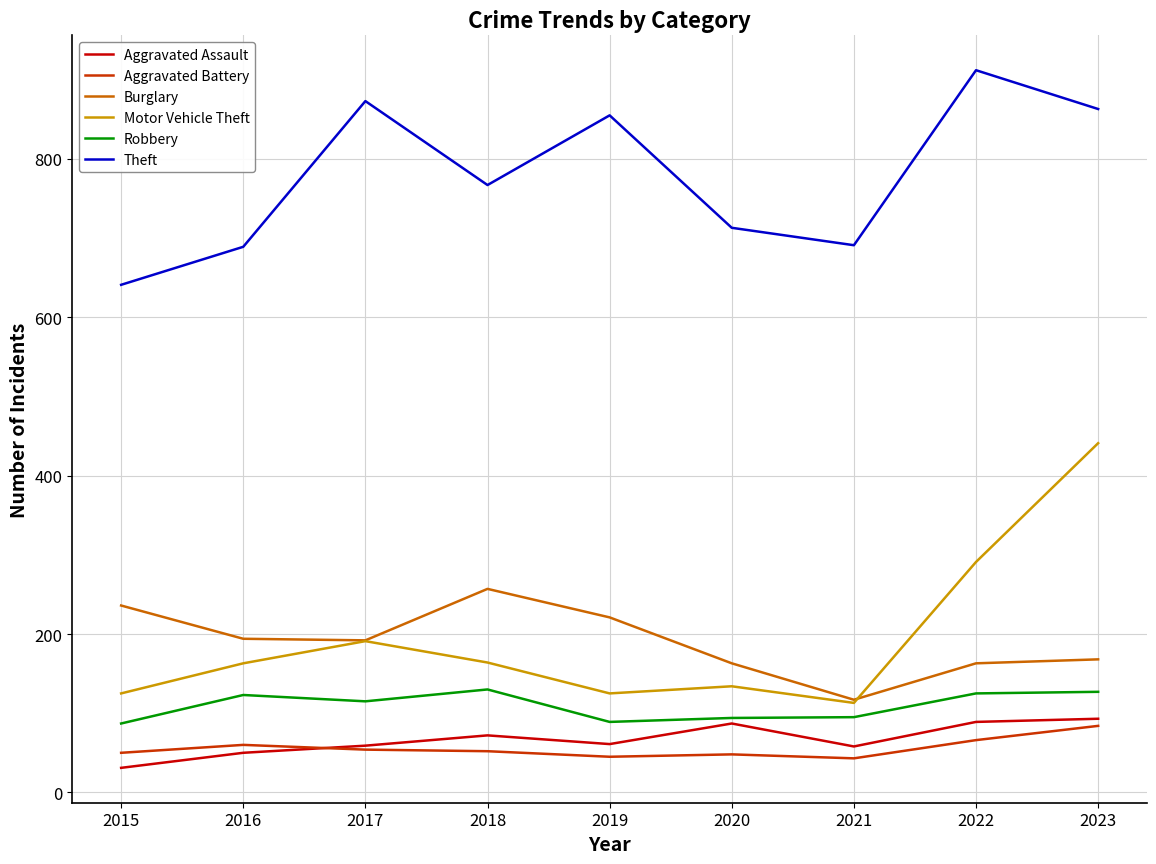

The Robbery series shows 56 at 2017. True or false?

False